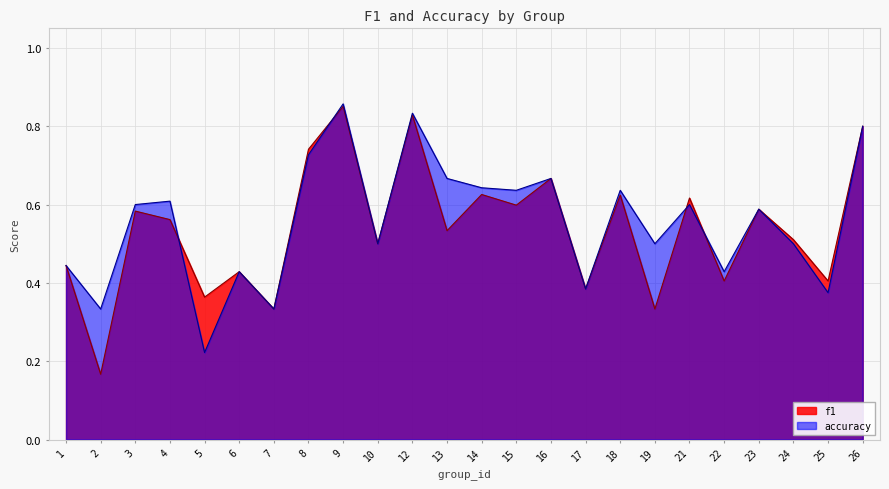

What is the average value of the f1 series?

0.5